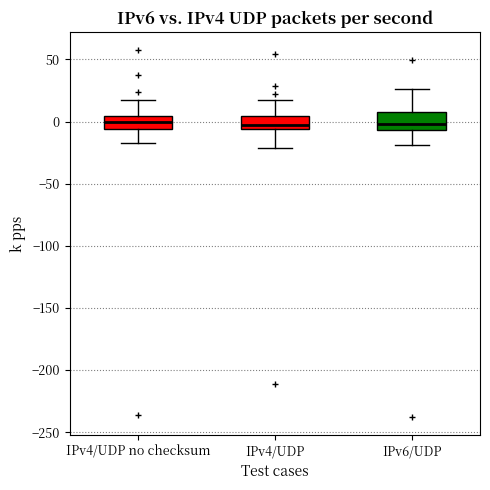

Reading left to right, read every box against the y-axis: the position of its median line, the range the box covers, and the ends of its whiskers. The values are not printed on the chart, so give them approximately, as read against the axis.

IPv4/UDP no checksum: median 0, box -5 to 5, whiskers -15 to 15
IPv4/UDP: median -5 (just above the box's lower edge), box -5 to 5, whiskers -20 to 15
IPv6/UDP: median 0, box -5 to 5, whiskers -20 to 25